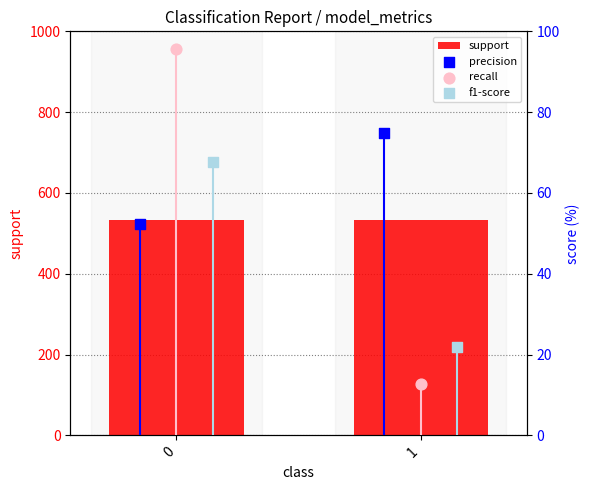

Which series has the widest spread of Y values?

recall